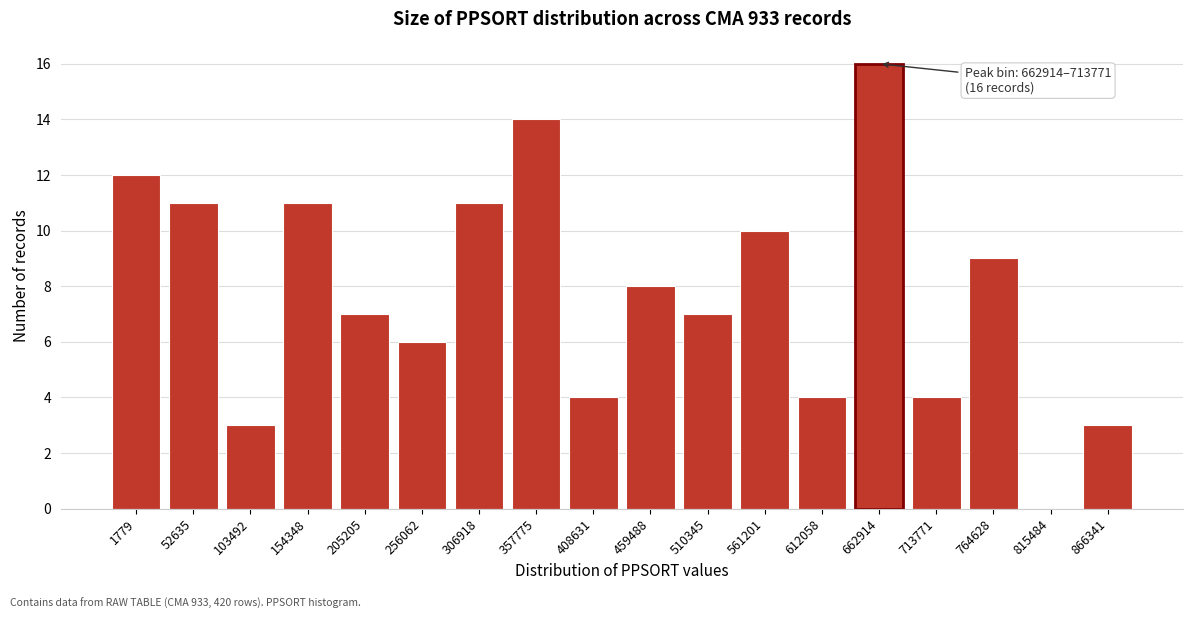

Reading right to left, list all the values displayed in this chart.

866341=3	815484=0	764628=9	713771=4	662914=16	612058=4	561201=10	510345=7	459488=8	408631=4	357775=14	306918=11	256062=6	205205=7	154348=11	103492=3	52635=11	1779=12